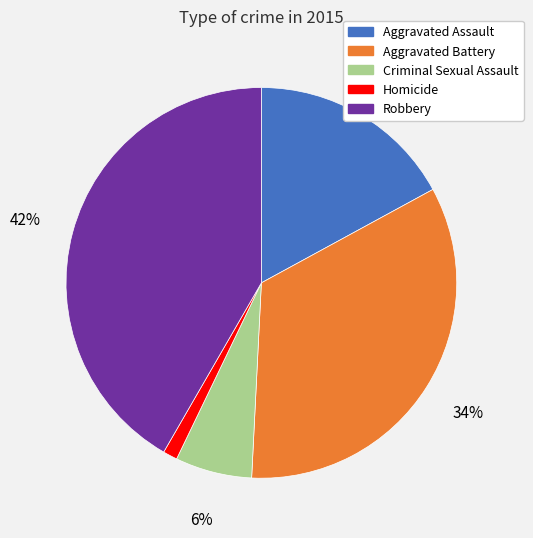

To the nearest percent, what is the difference between the Robbery and Aggravated Battery slice percentages?

8%